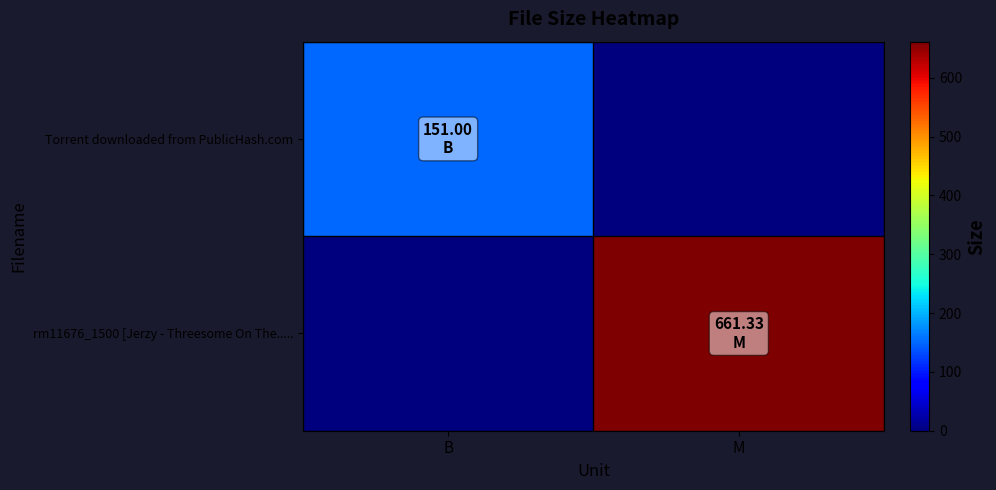

Reading left to right, transcribe all the data shown in this chart.

Torrent downloaded from PublicHash.com: B=151.0	M=0.0
rm11676_1500 [Jerzy - Threesome On The.....: B=0.0	M=661.3